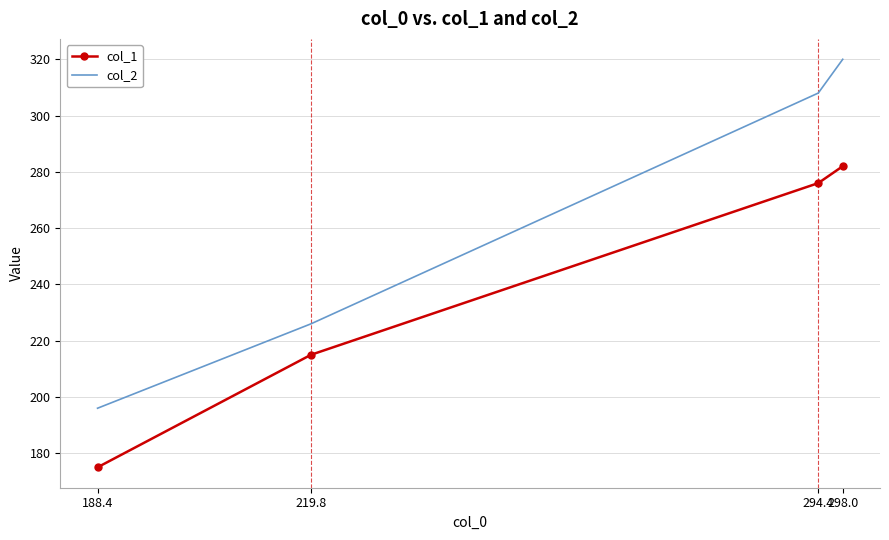

What position from the left is 294.4?

3